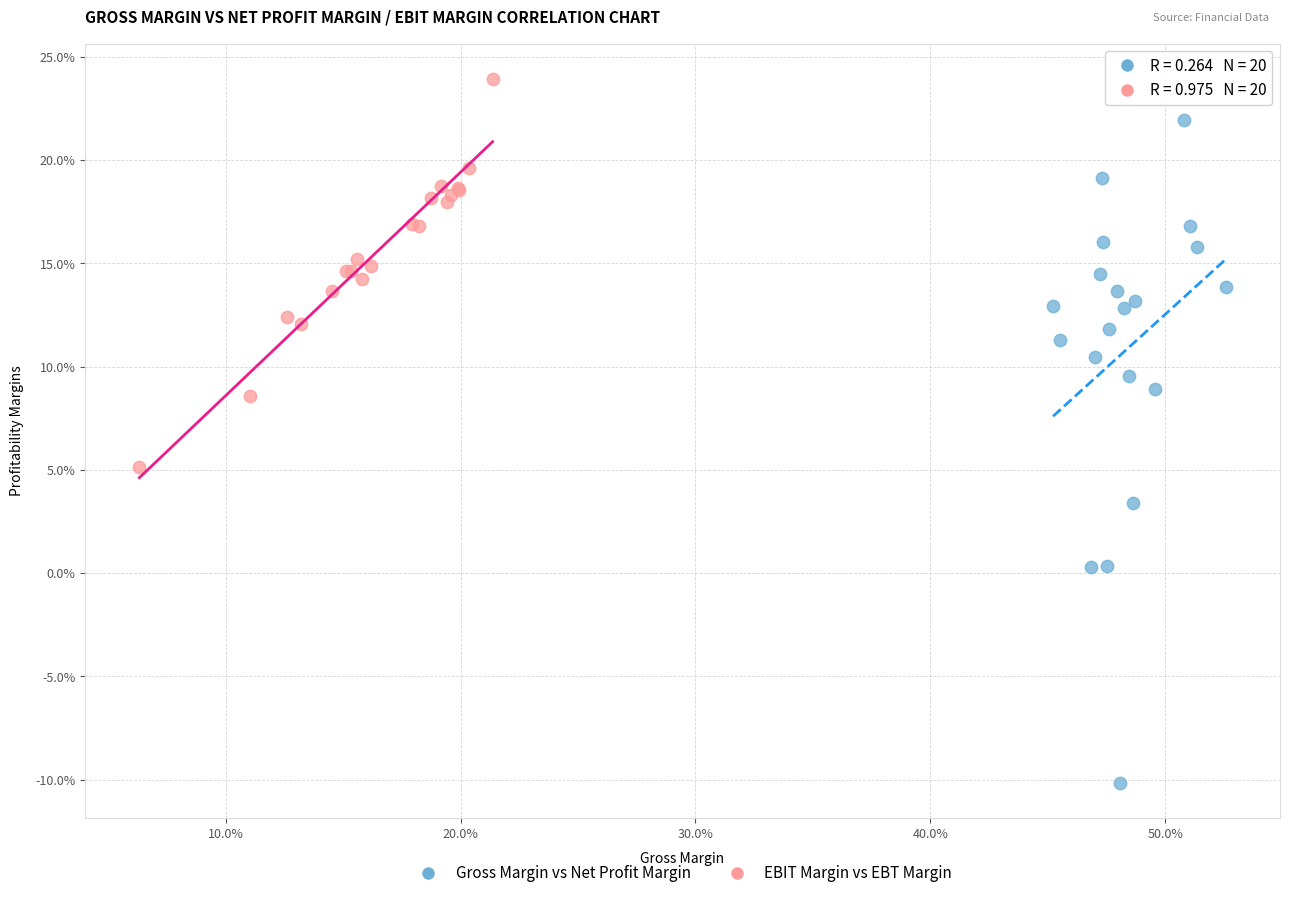

What are all the series names shown in the legend?

Gross Margin vs Net Profit Margin, EBIT Margin vs EBT Margin